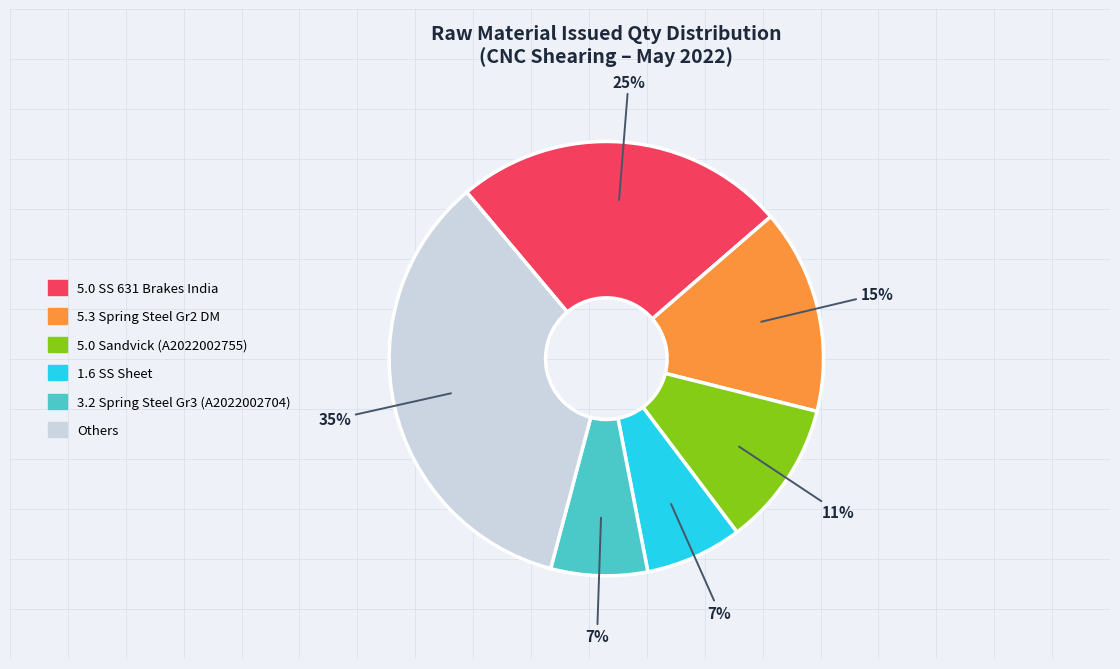

To the nearest percent, what is the average slice percentage?

17%